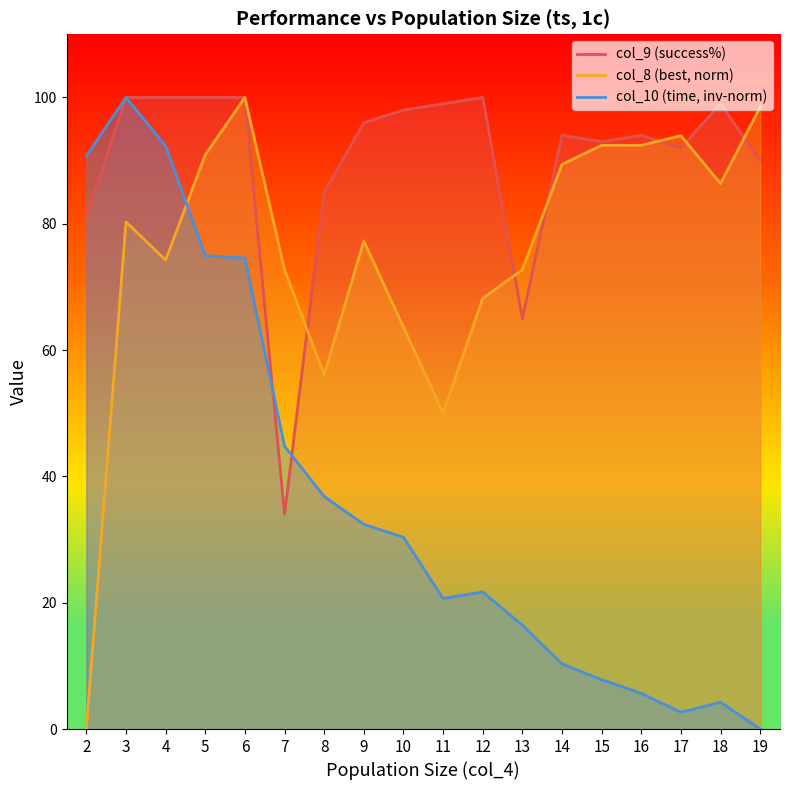

How many interior local peaks does the col_9 (success%) series have?

4